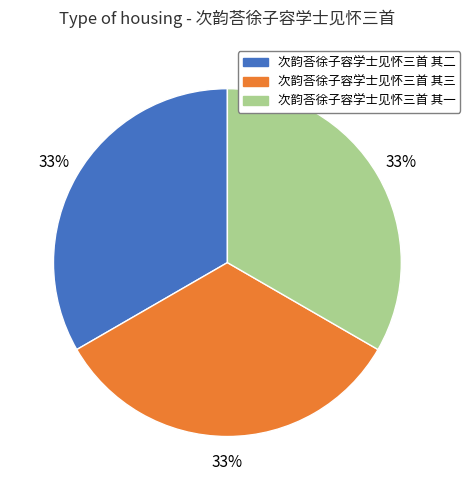

Does any single category account for the majority?

No